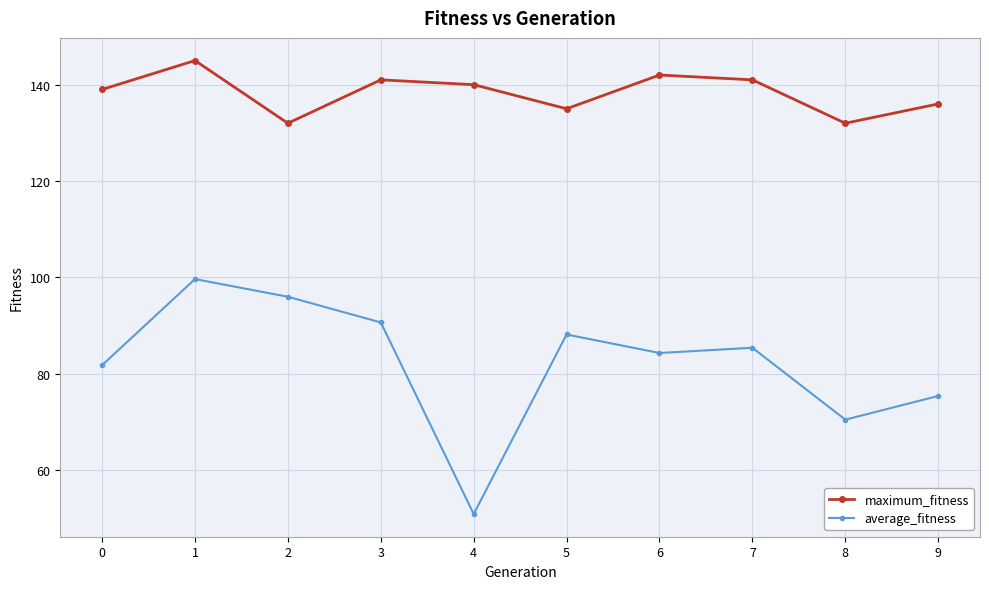

Between 4 and 5, which series saw the biggest shift?

average_fitness